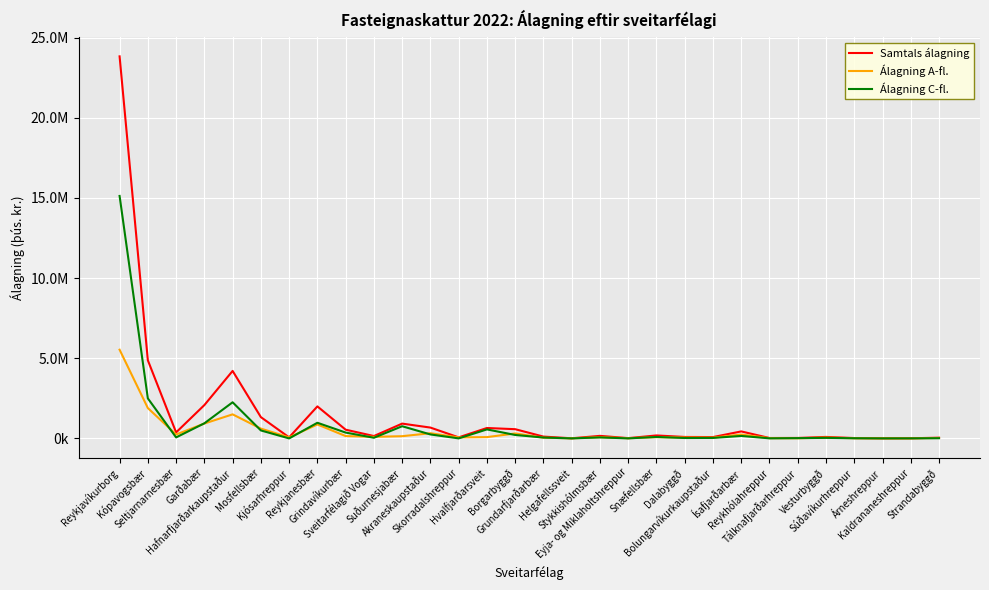

At which label is Álagning C-fl. closest to 7562171?

Kópavogsbær